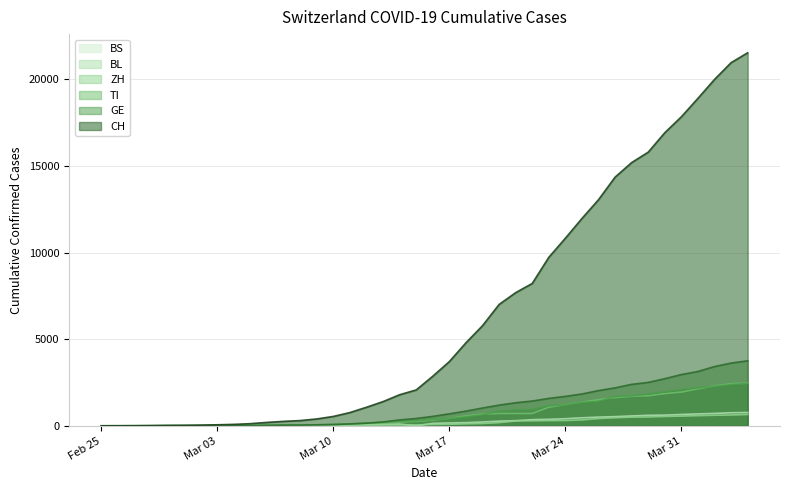

At 2020-03-16, list the series in order from largest to smallest.

CH, GE, TI, ZH, BS, BL